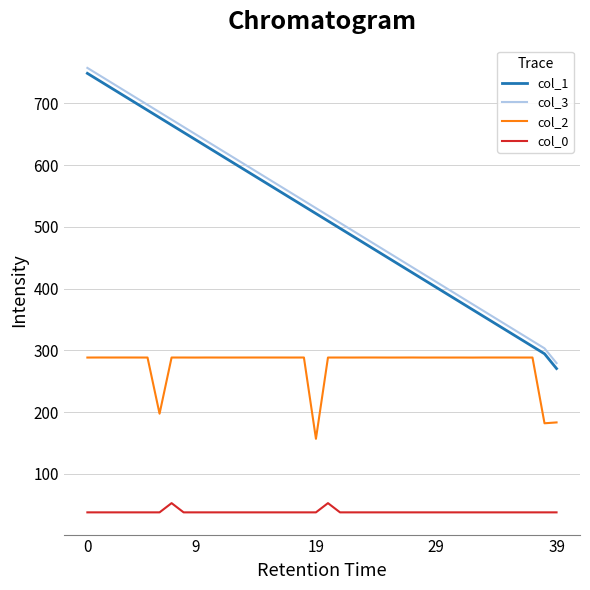

Which series has the widest spread of values?

col_1